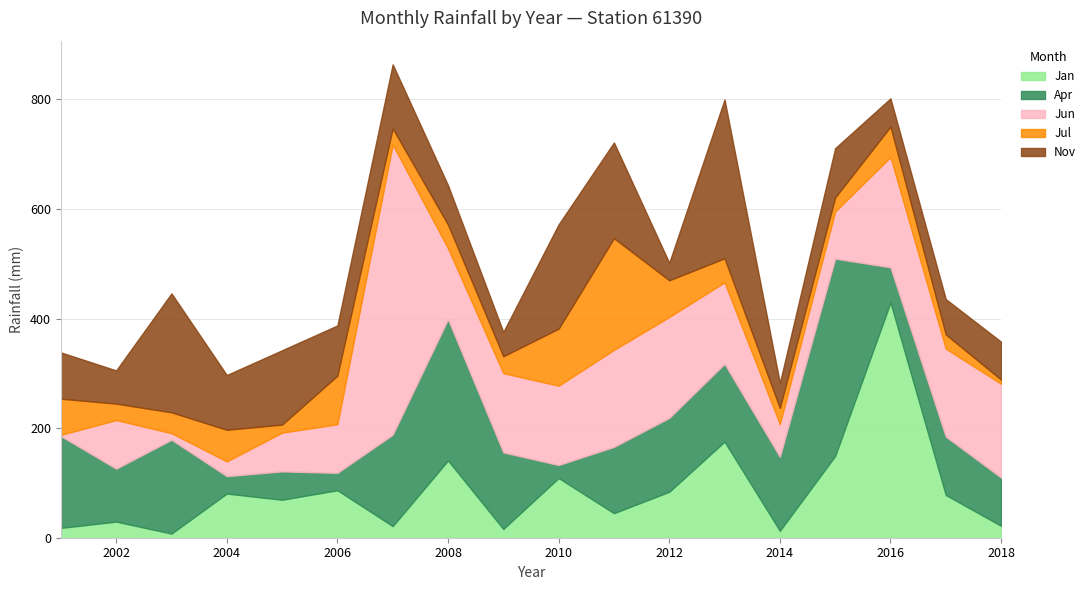

What is the lowest value of the Nov series?

32.0